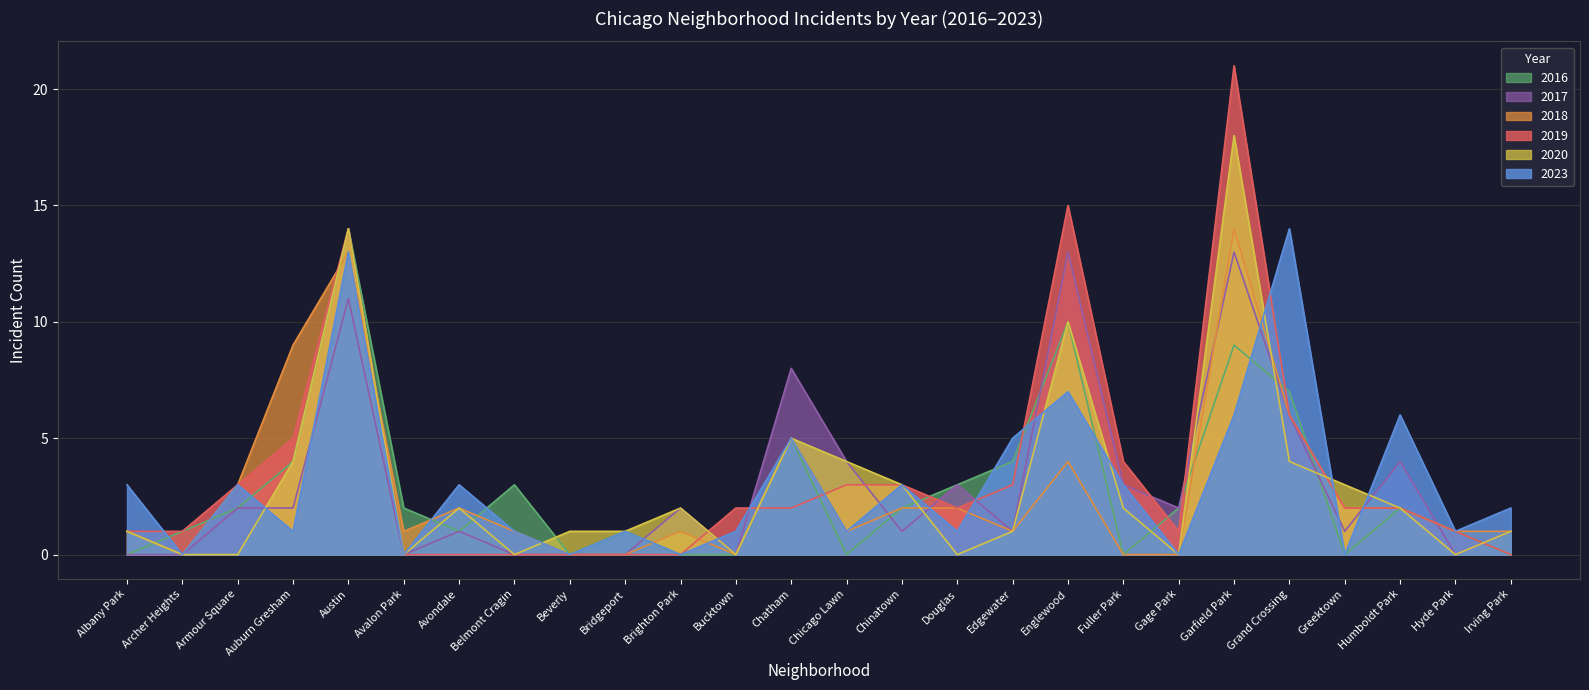

What position from the right is Douglas?

11